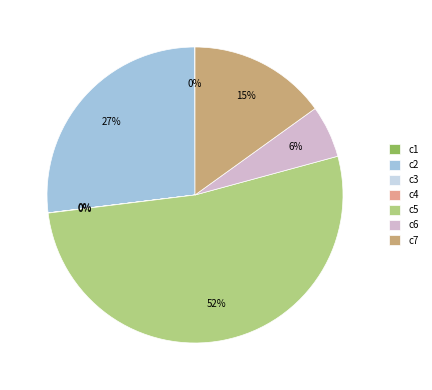

The c6 slice represents 6% of the pie. True or false?

True